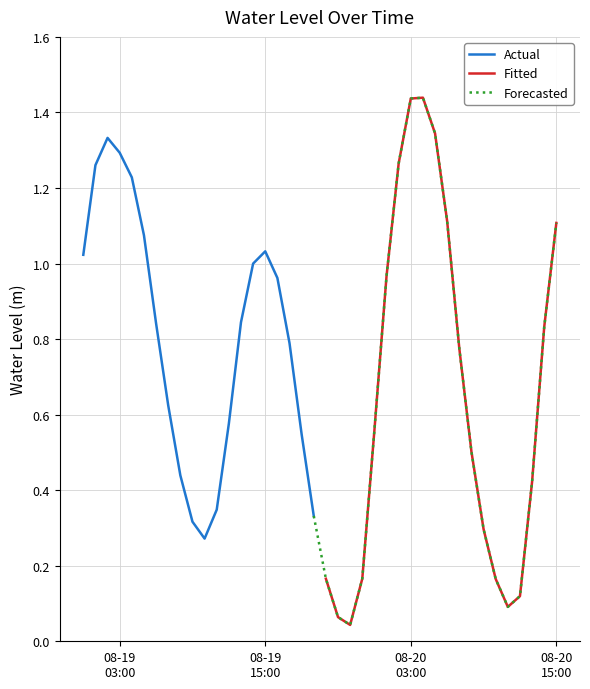

What is the average value?

0.7